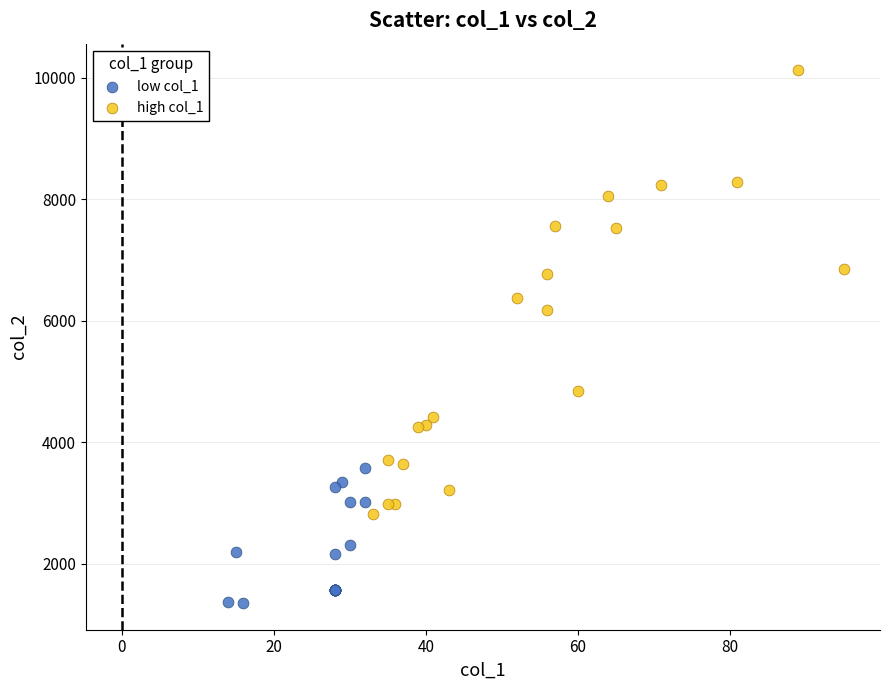

What are all the series names shown in the legend?

low col_1, high col_1